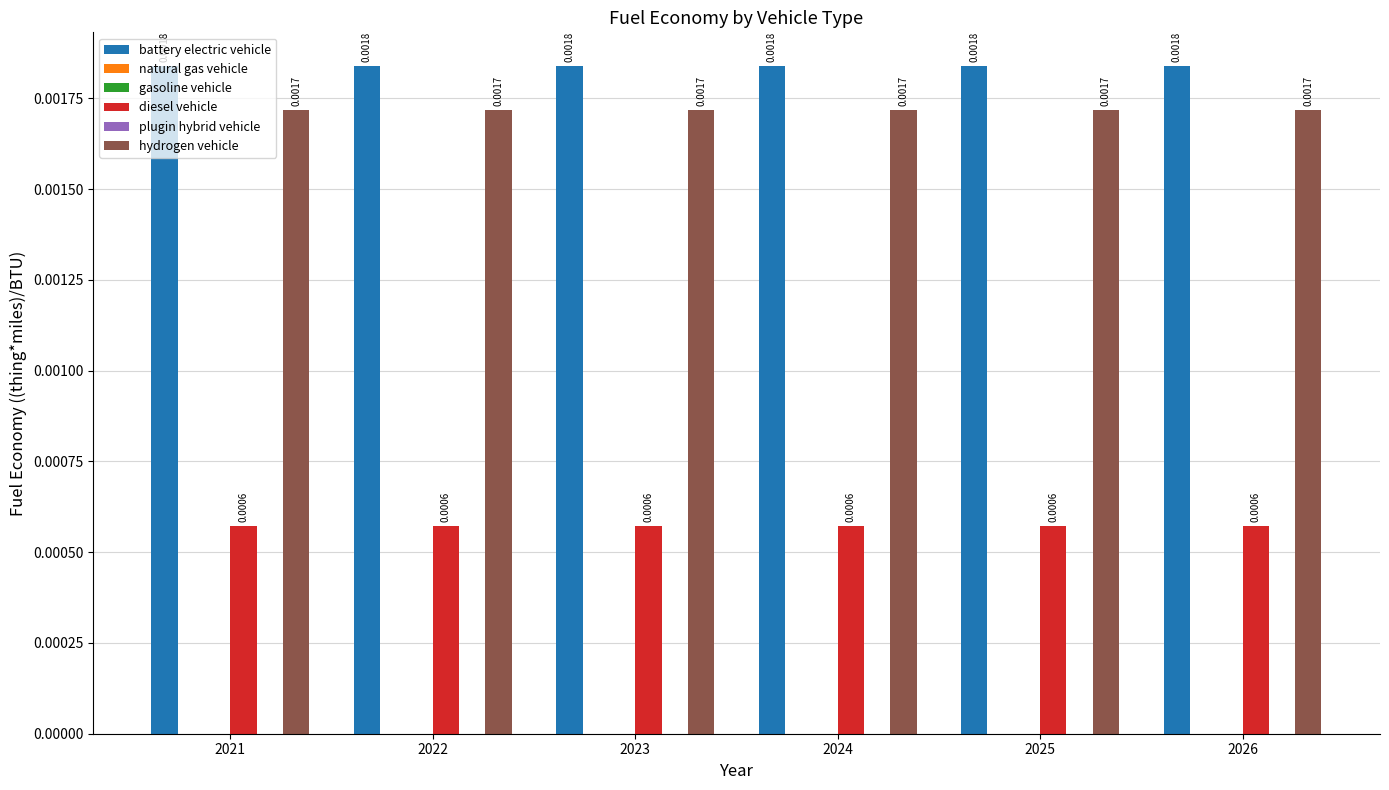

How many bars are there in each group?

6